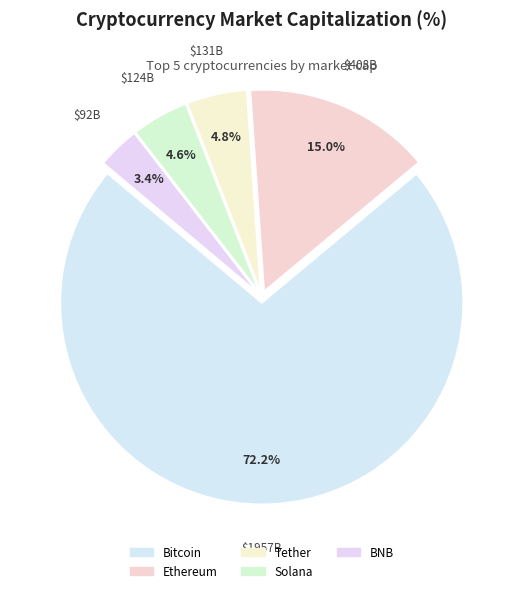

How many slices are in this pie chart?

5